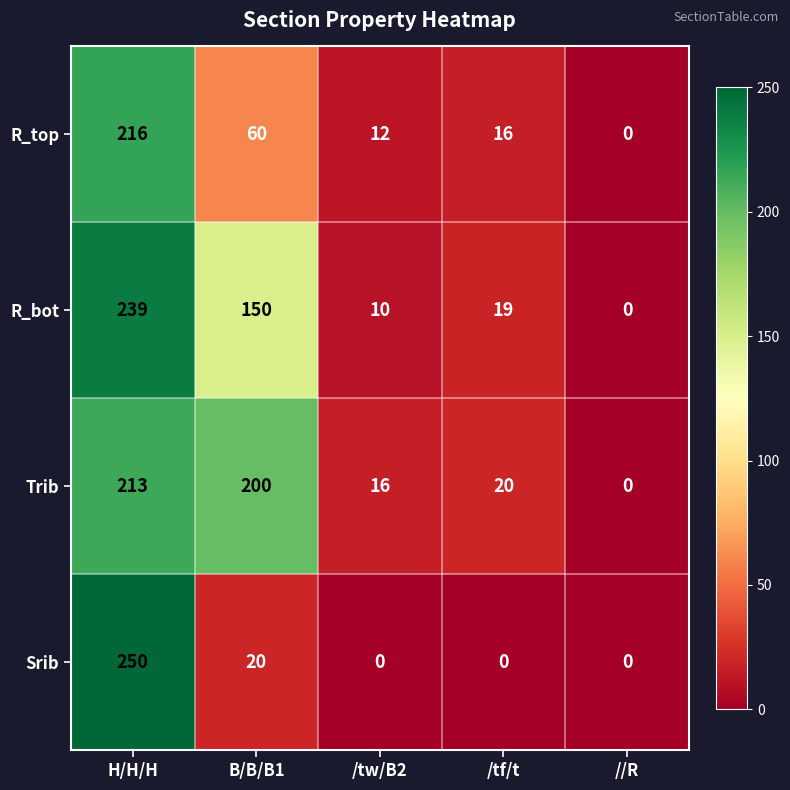

What is the total value across all series at /tf/t?

55